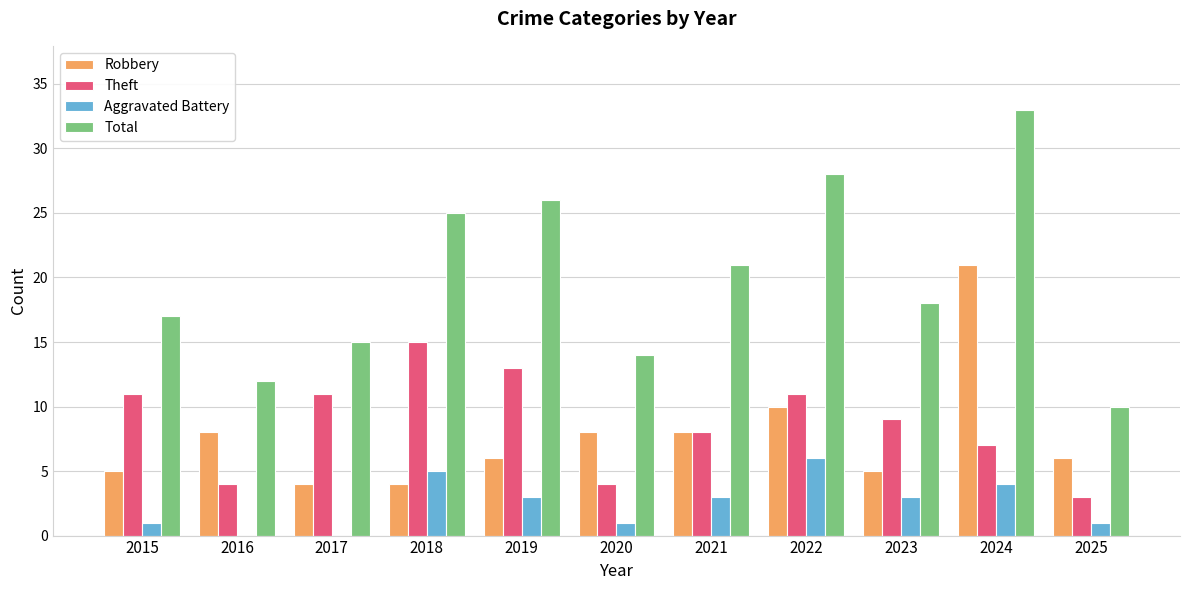

True or false: Theft has a value of 11 at 2022.

True